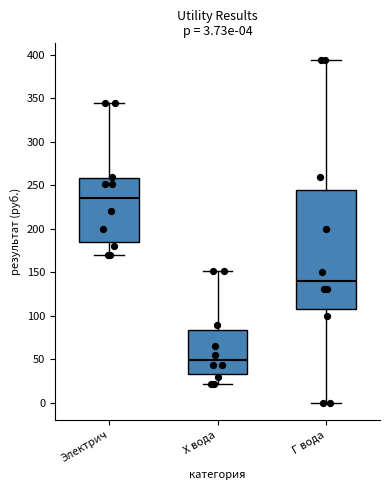

Which box is the tallest, from its lower edge to its upper edge?

Г вода